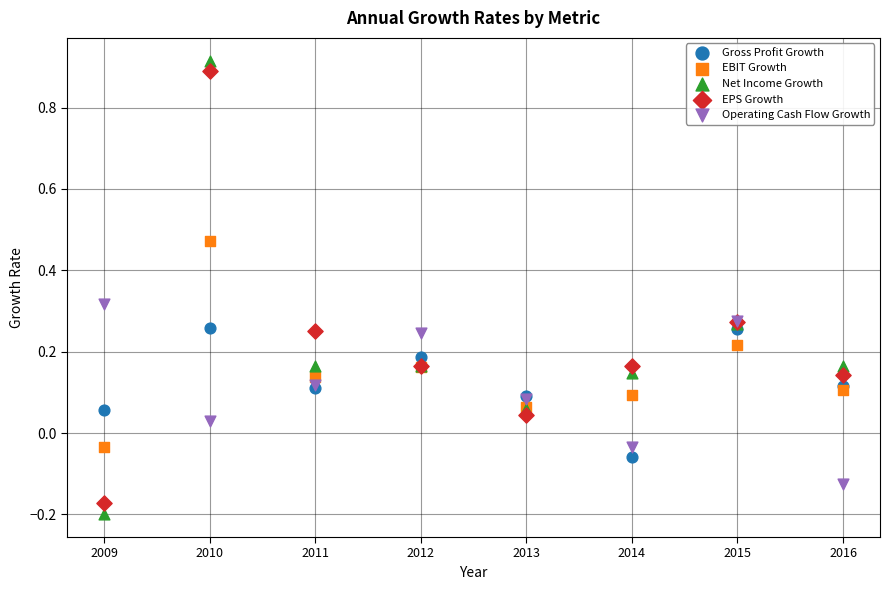

What is the X range (max minus min) for the scatter plot?

7.0